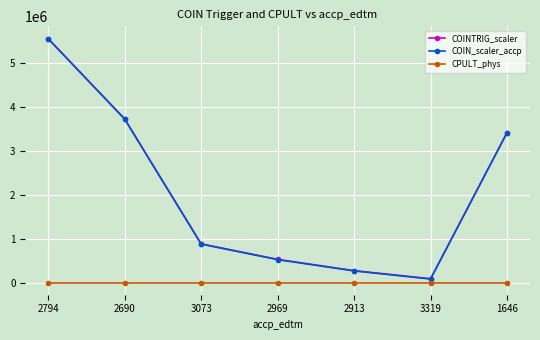

Rank the categories by COIN_scaler_accp value from lowest to highest.

3319, 2913, 2969, 3073, 1646, 2690, 2794